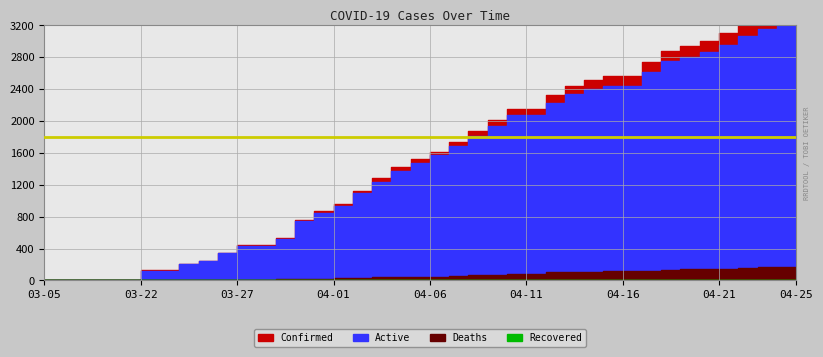

Which category has the highest value in the Recovered series?

03-05